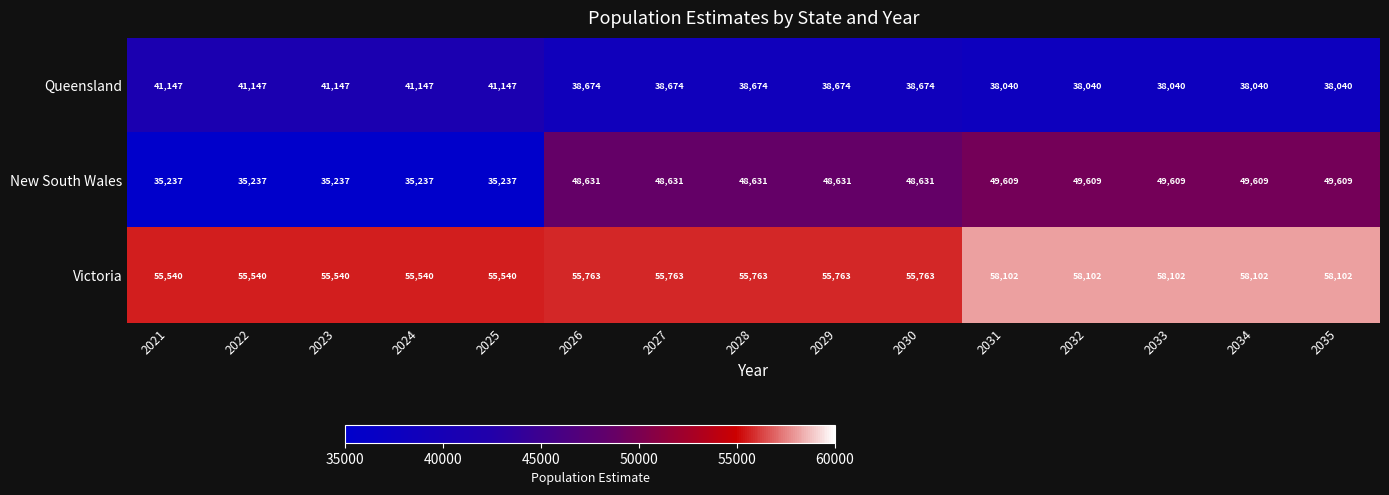

Read the Victoria value at 2023.

55540